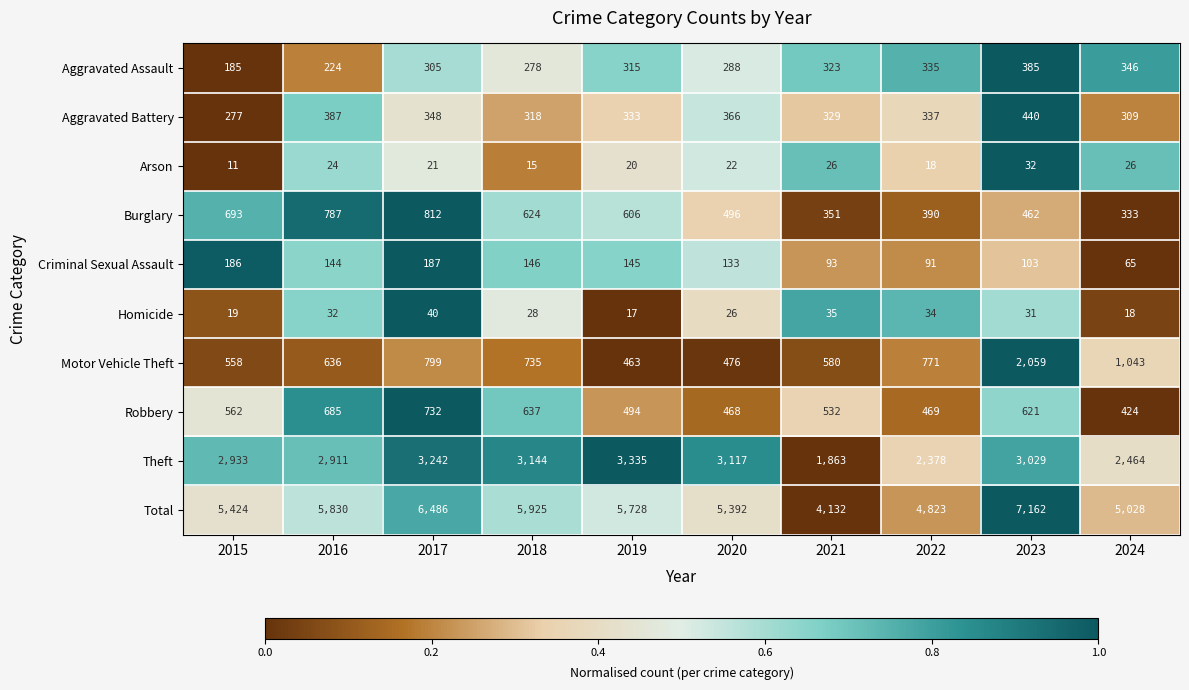

What is the greatest value displayed?

7162